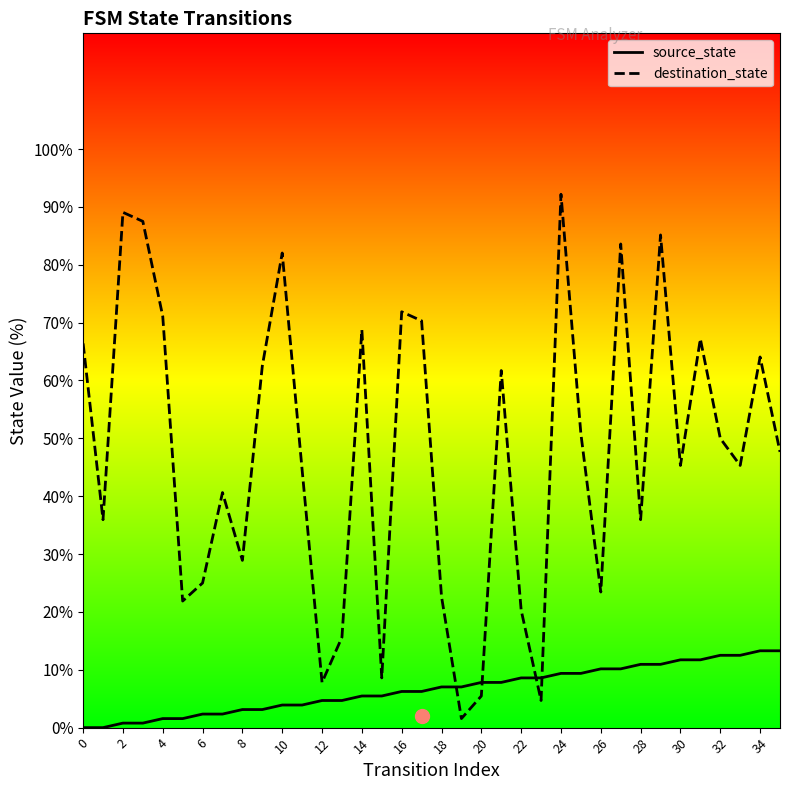

How many values in the destination_state series exceed 47?

18